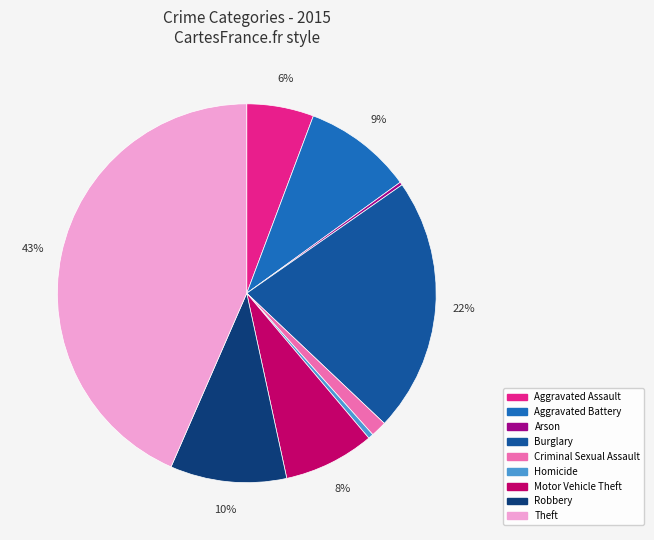

Rank the categories by value from lowest to highest.

Arson, Homicide, Criminal Sexual Assault, Aggravated Assault, Motor Vehicle Theft, Aggravated Battery, Robbery, Burglary, Theft